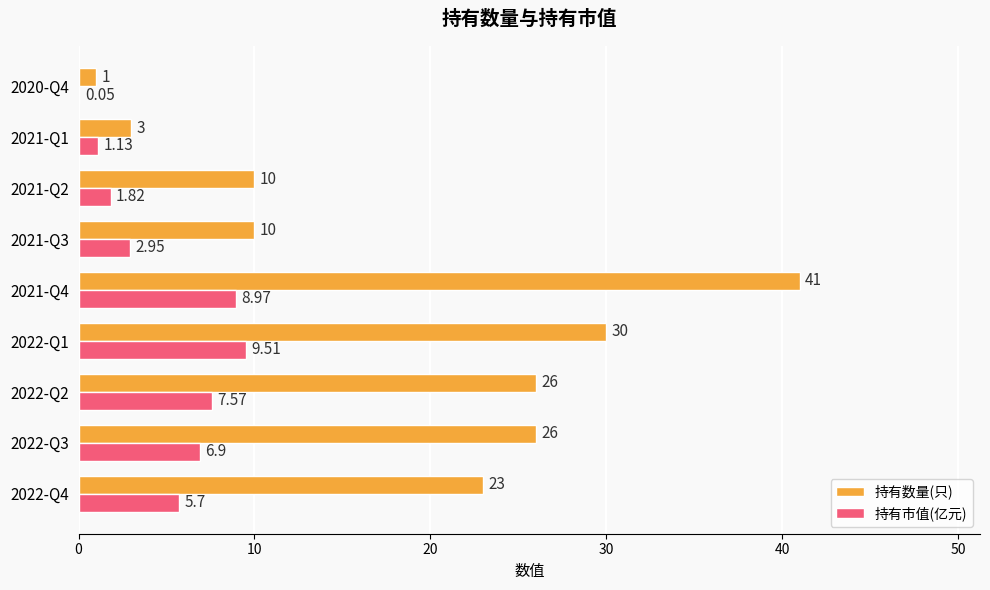

What is the sum of the 持有数量(只) values at 2022-Q1 and 2021-Q3?

40.0